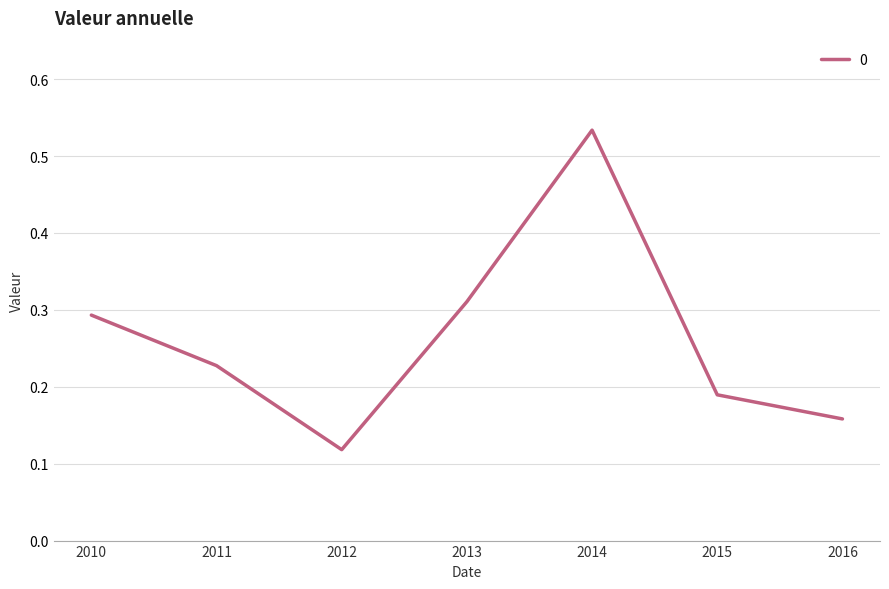

How many lines are shown in the chart?

1